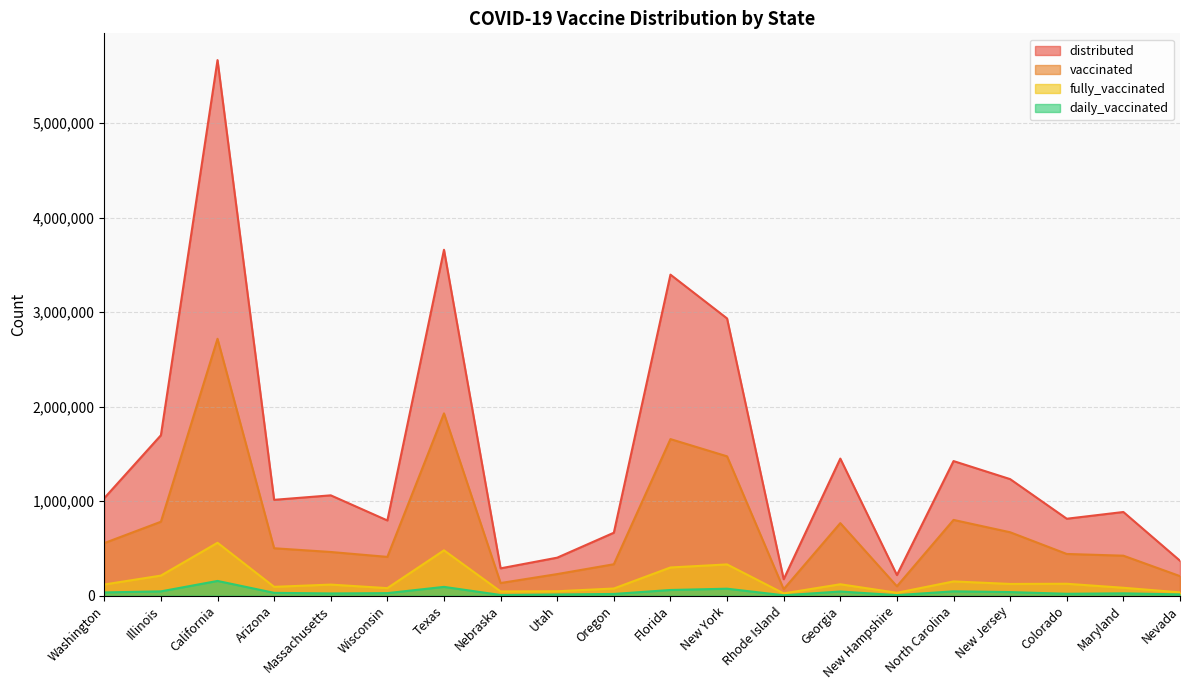

What is the minimum value for vaccinated?

67744